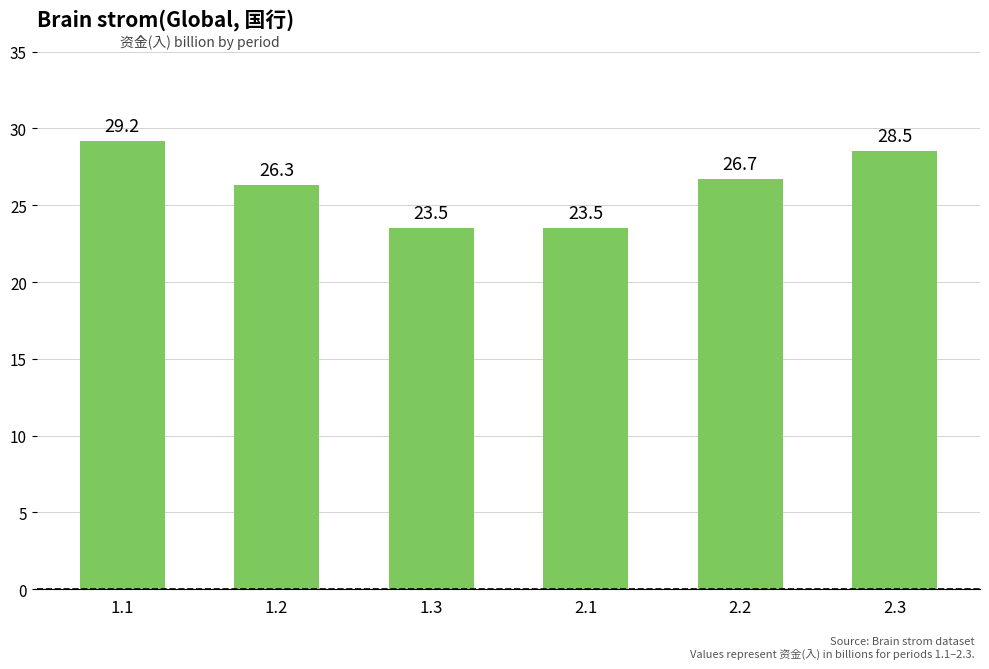

The chart shows a value of 26.7 at 2.2. True or false?

True